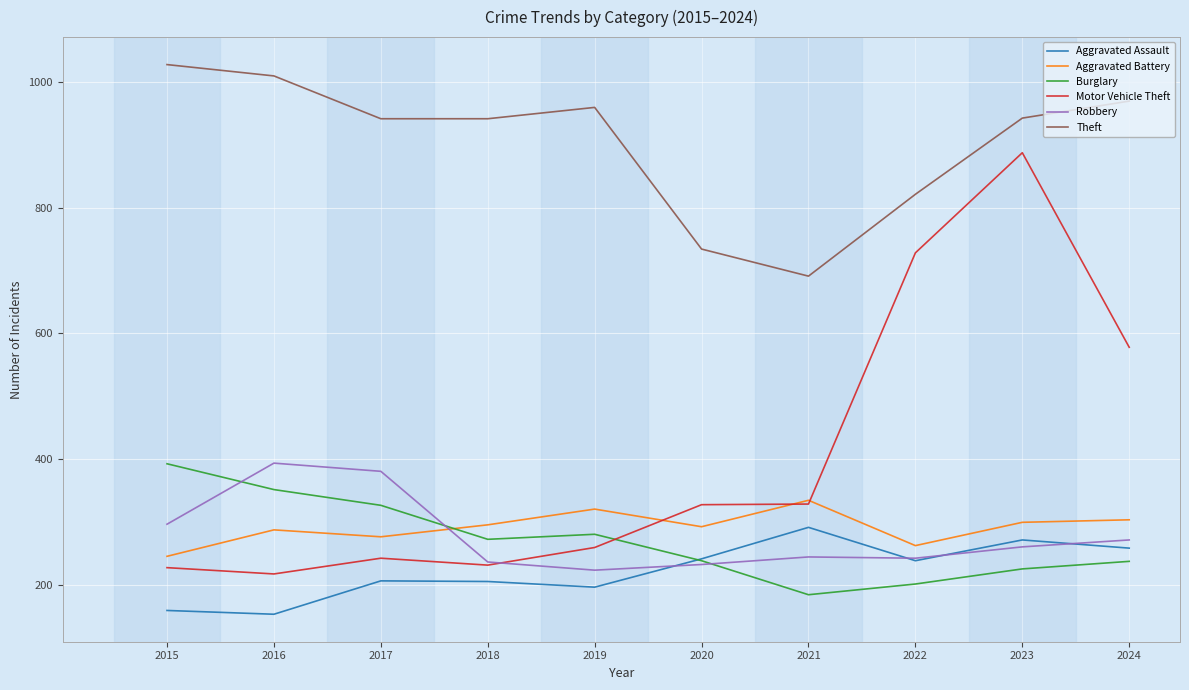

True or false: Robbery and Theft cross at least once.

False